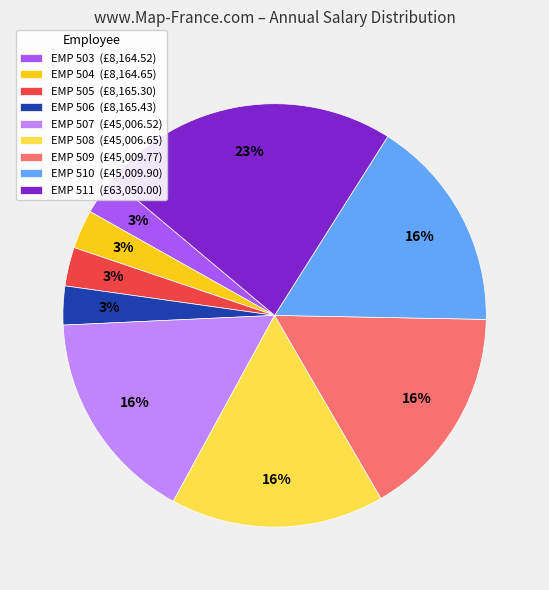

To the nearest percent, what is the combined percentage of EMP 504 and EMP 511?

26%